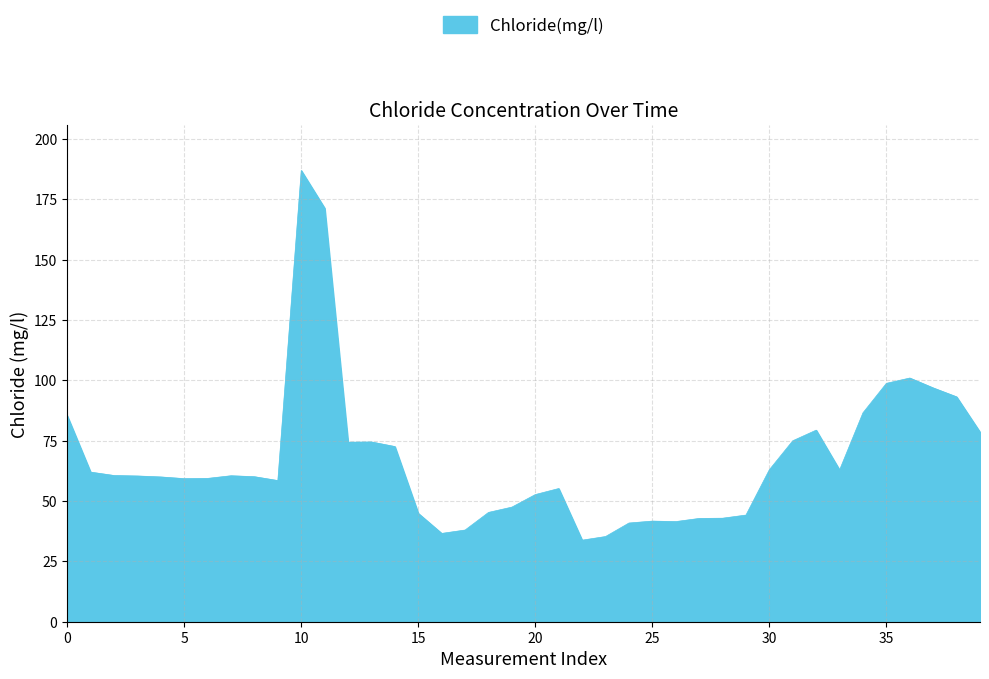

What is the minimum value shown in the chart?

33.8